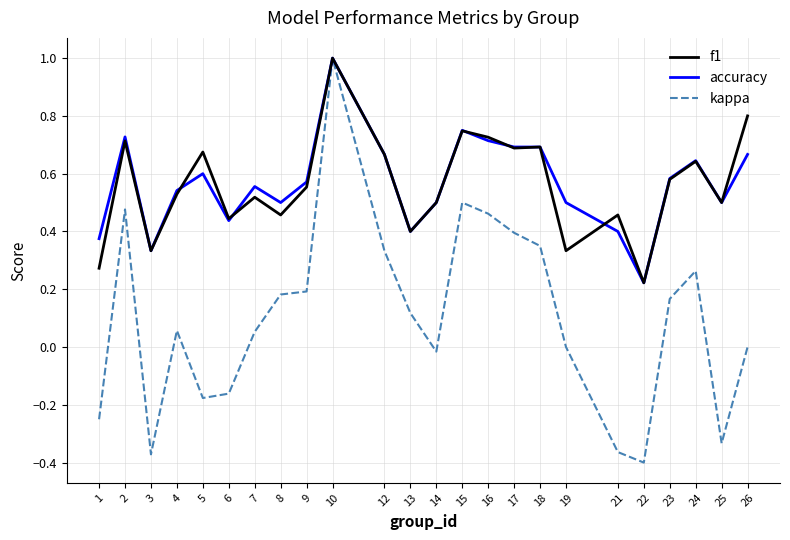

At which label does accuracy reach its minimum?

22